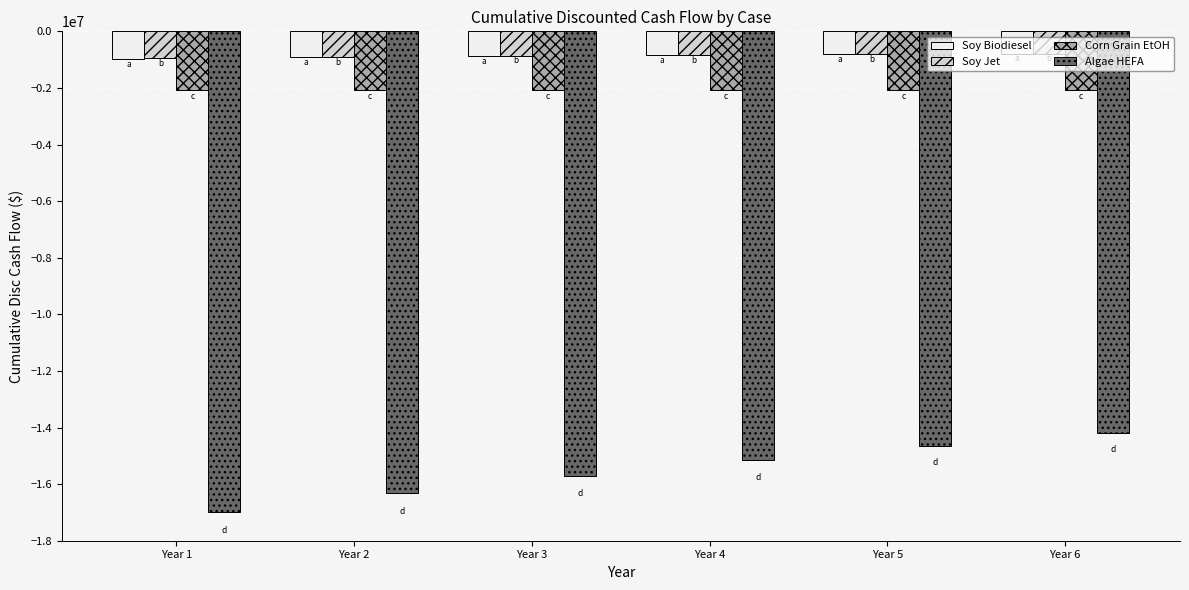

How many groups of bars are there?

6